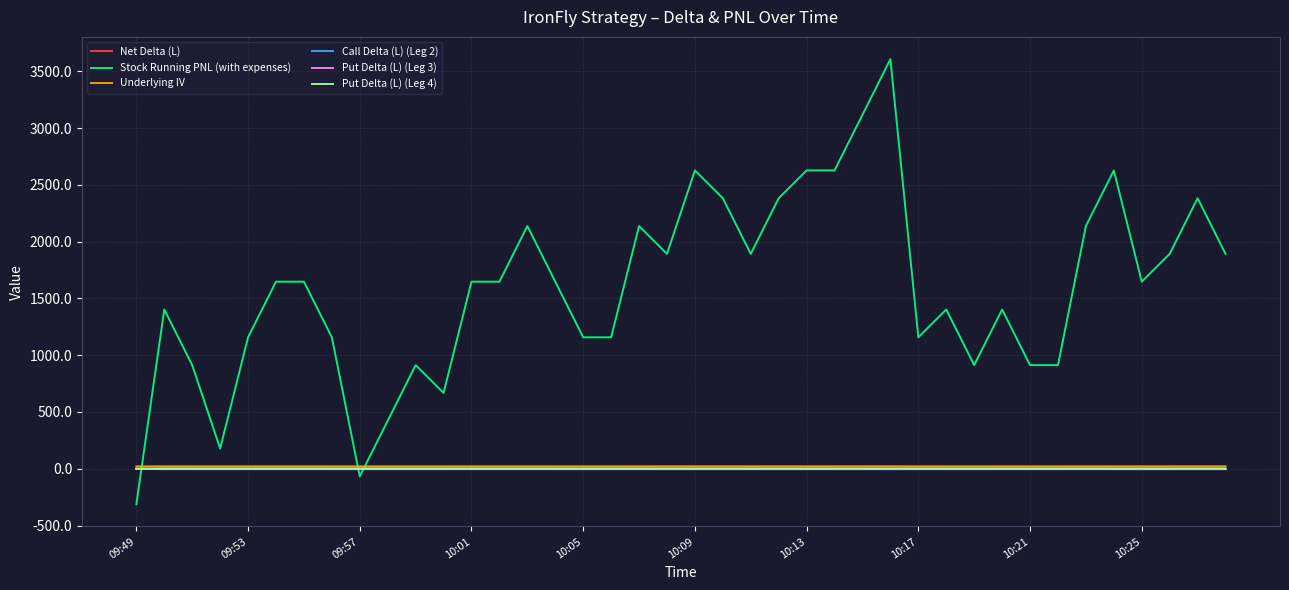

Which series ends up on top after the final intersection of Underlying IV and Stock Running PNL (with expenses)?

Stock Running PNL (with expenses)